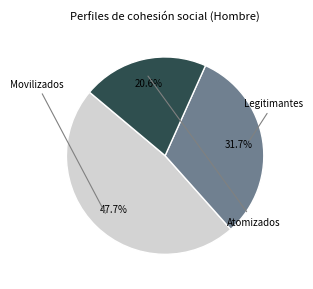

Is there a majority slice in this chart?

No